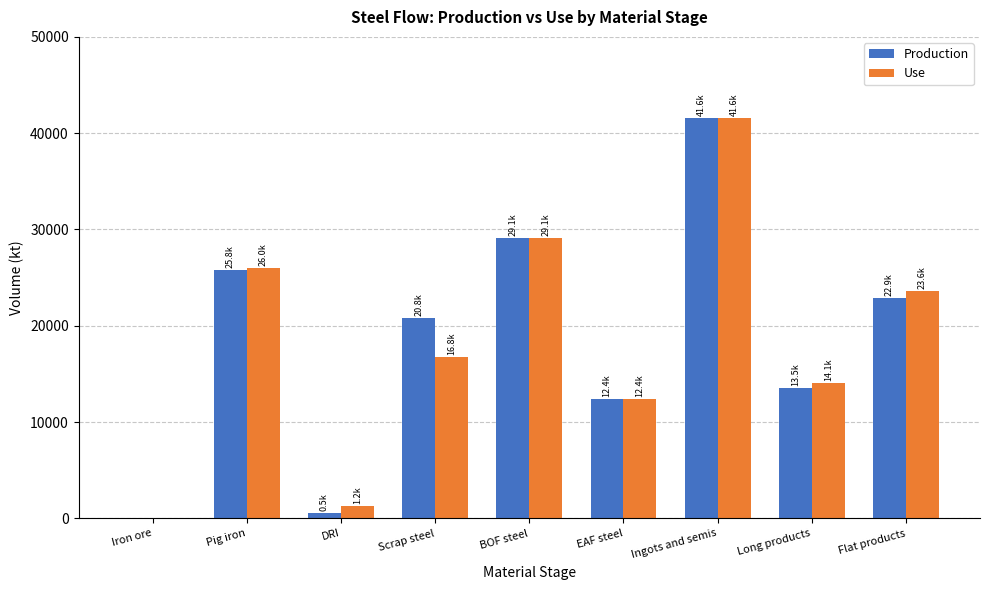

Reading left to right, extract all data points from this chart.

Production: 0.0	25771.1	515.2	20787.1	29137.4	12448.9	41586.3	13515.2	22912.8
Use: 0.0	26027.2	1242.9	16801.5	29137.4	12448.9	41611.8	14068.9	23600.7